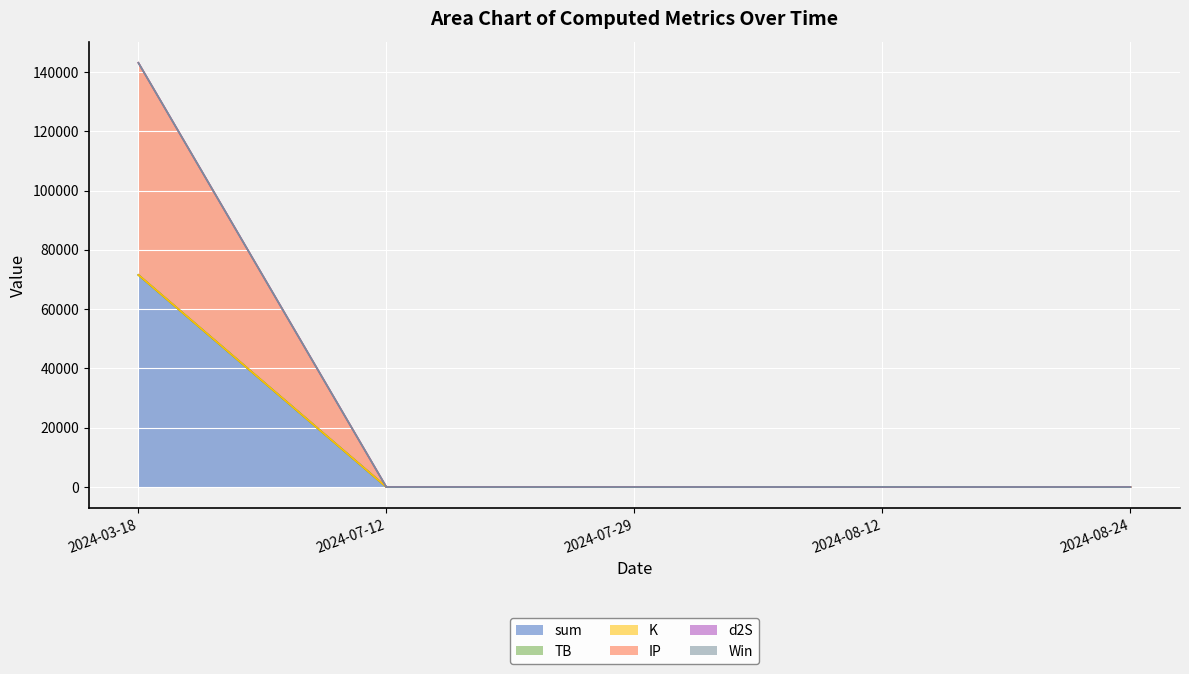

What is the value of the sum point at the 1st from the left?

71538.0